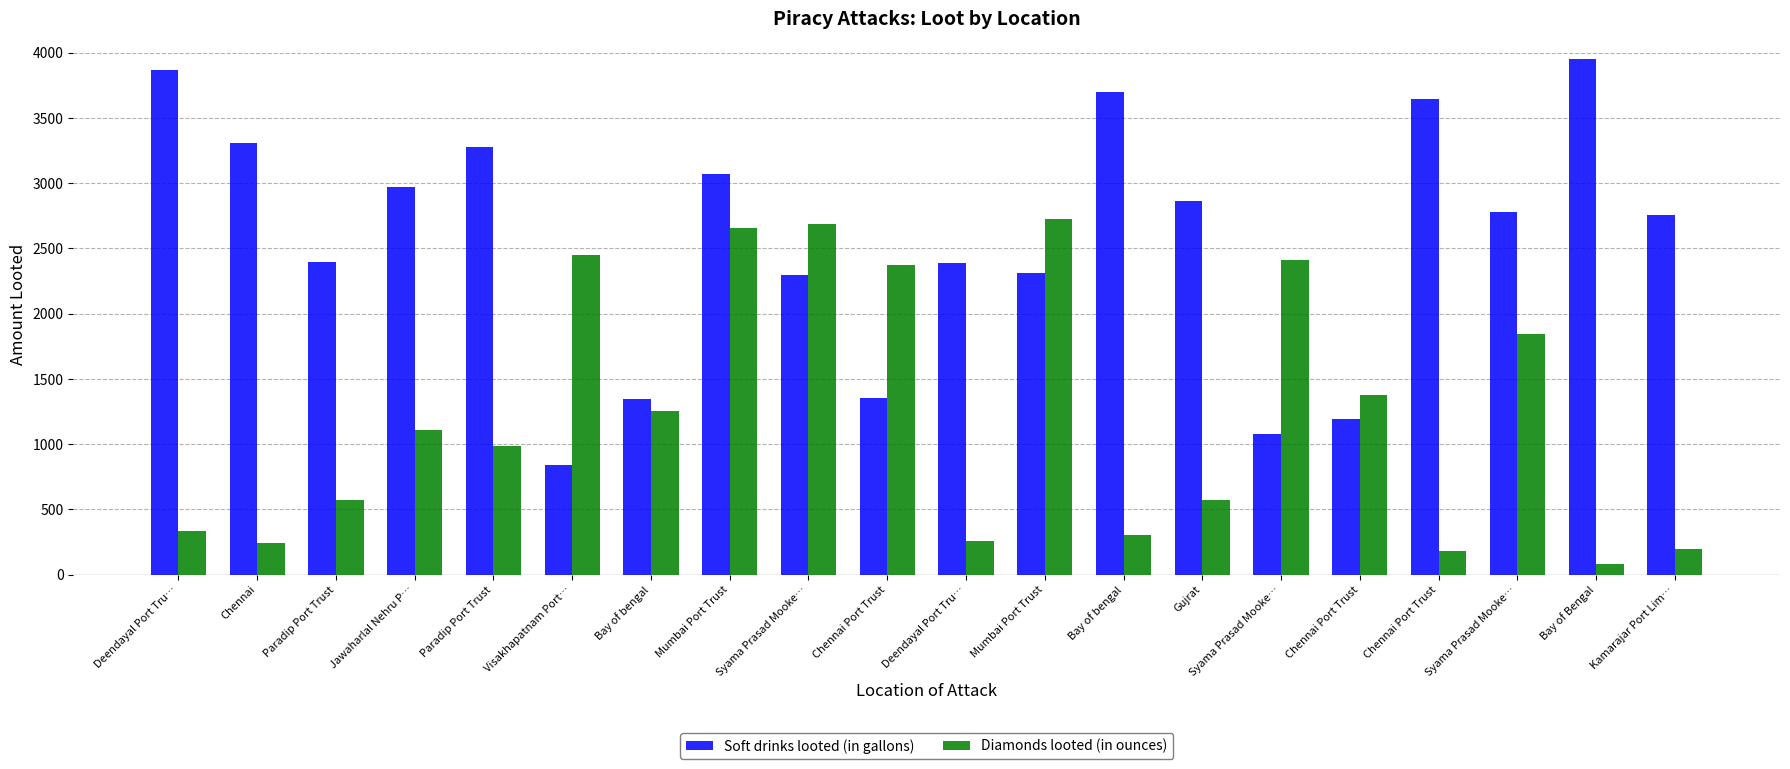

How many bars are there in each group?

2